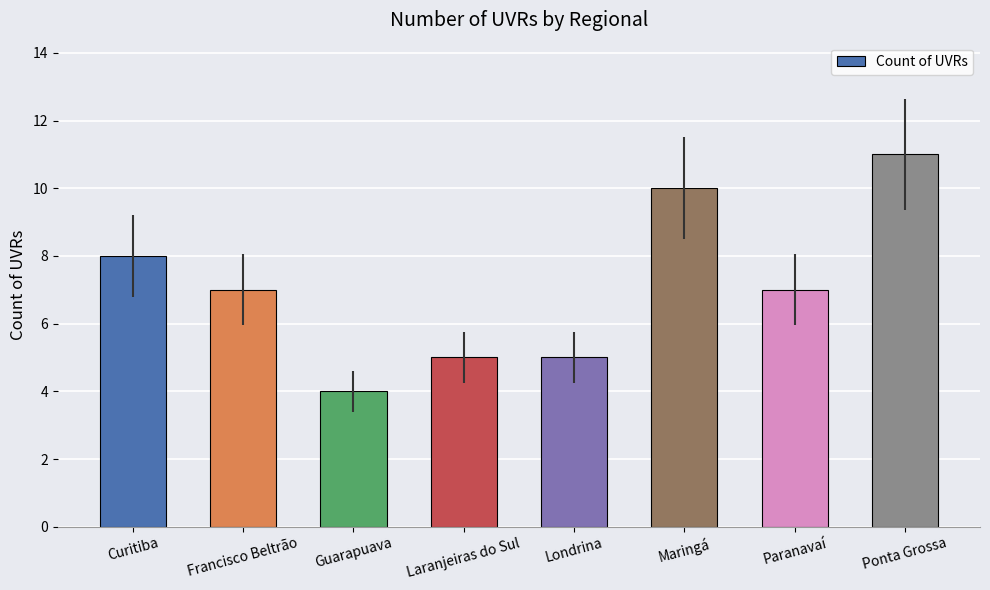

Does the chart contain stacked bars?

No